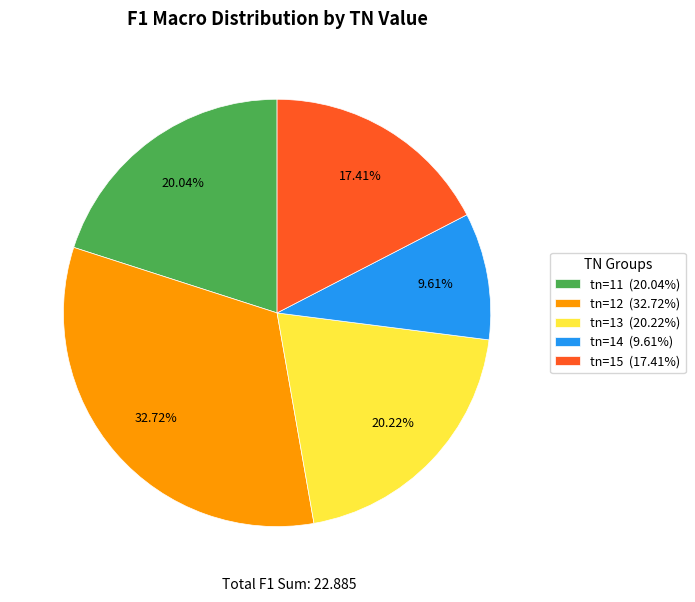

How many slices are in this pie chart?

5